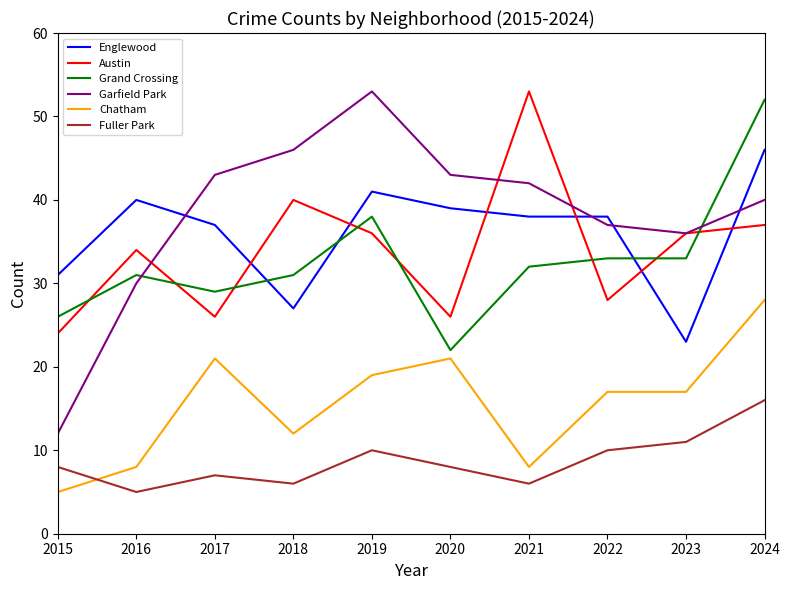

What are all the series names shown in the legend?

Englewood, Austin, Grand Crossing, Garfield Park, Chatham, Fuller Park